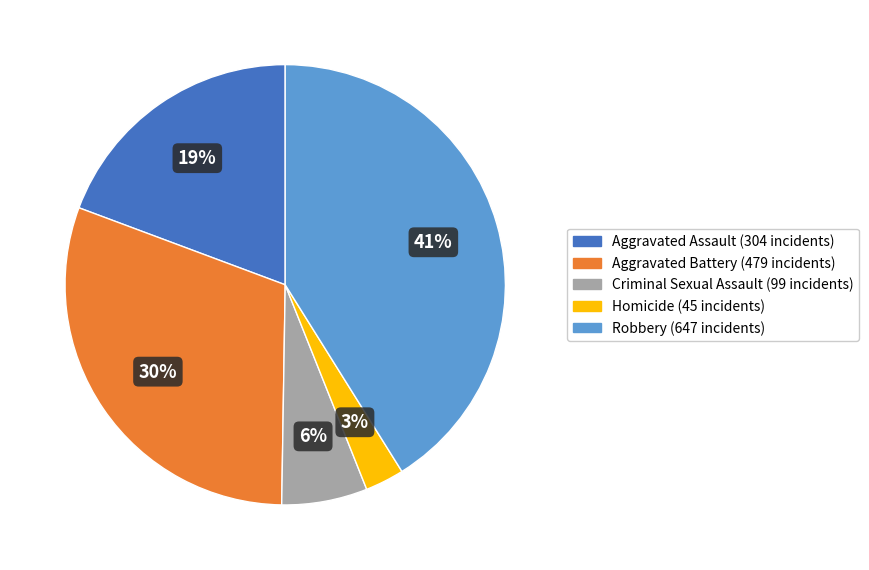

To the nearest percent, what is the average slice percentage?

20%